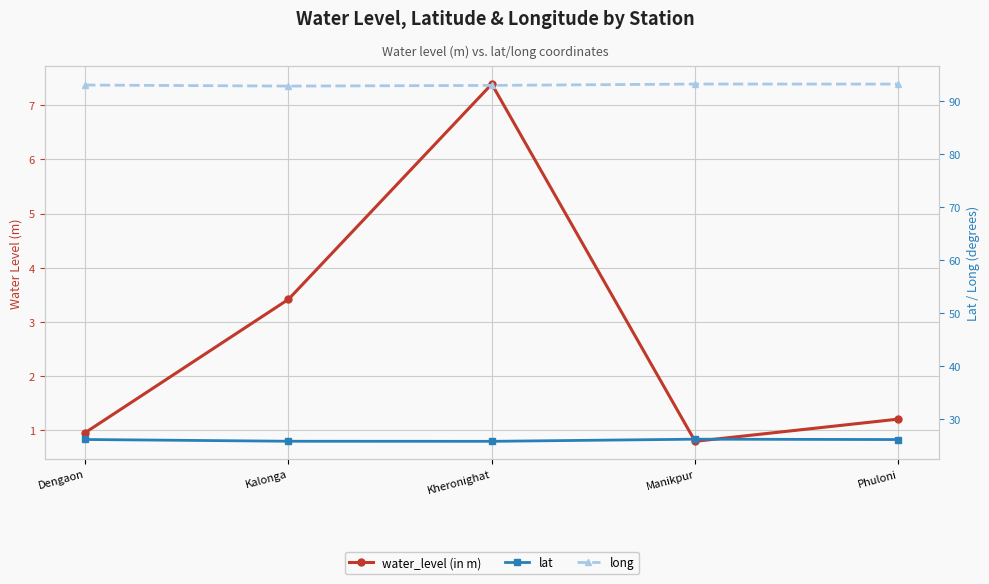

True or false: water_level (in m) and lat cross at least once.

False